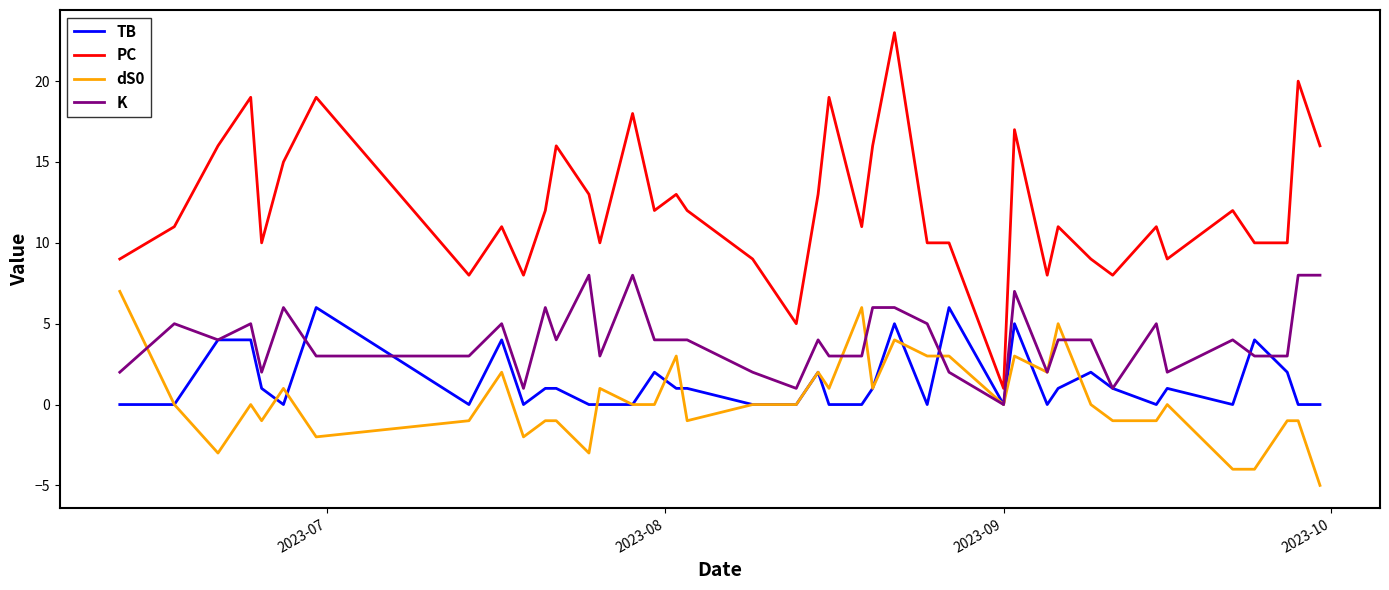

Which series has the widest spread of values?

PC